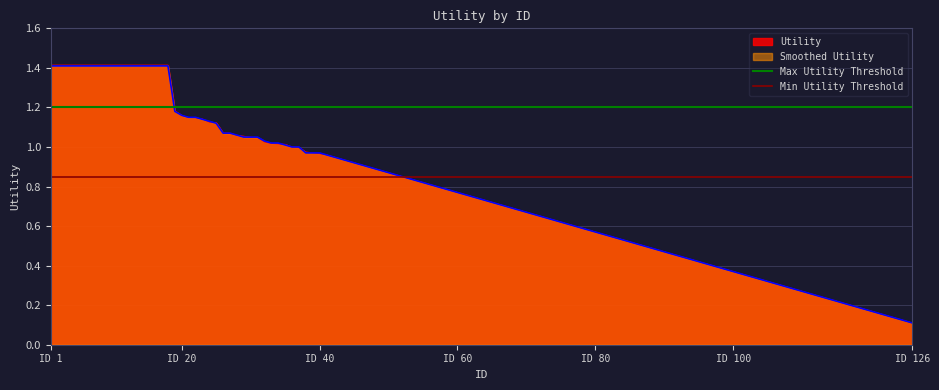

What is the maximum value for Utility?

1.4